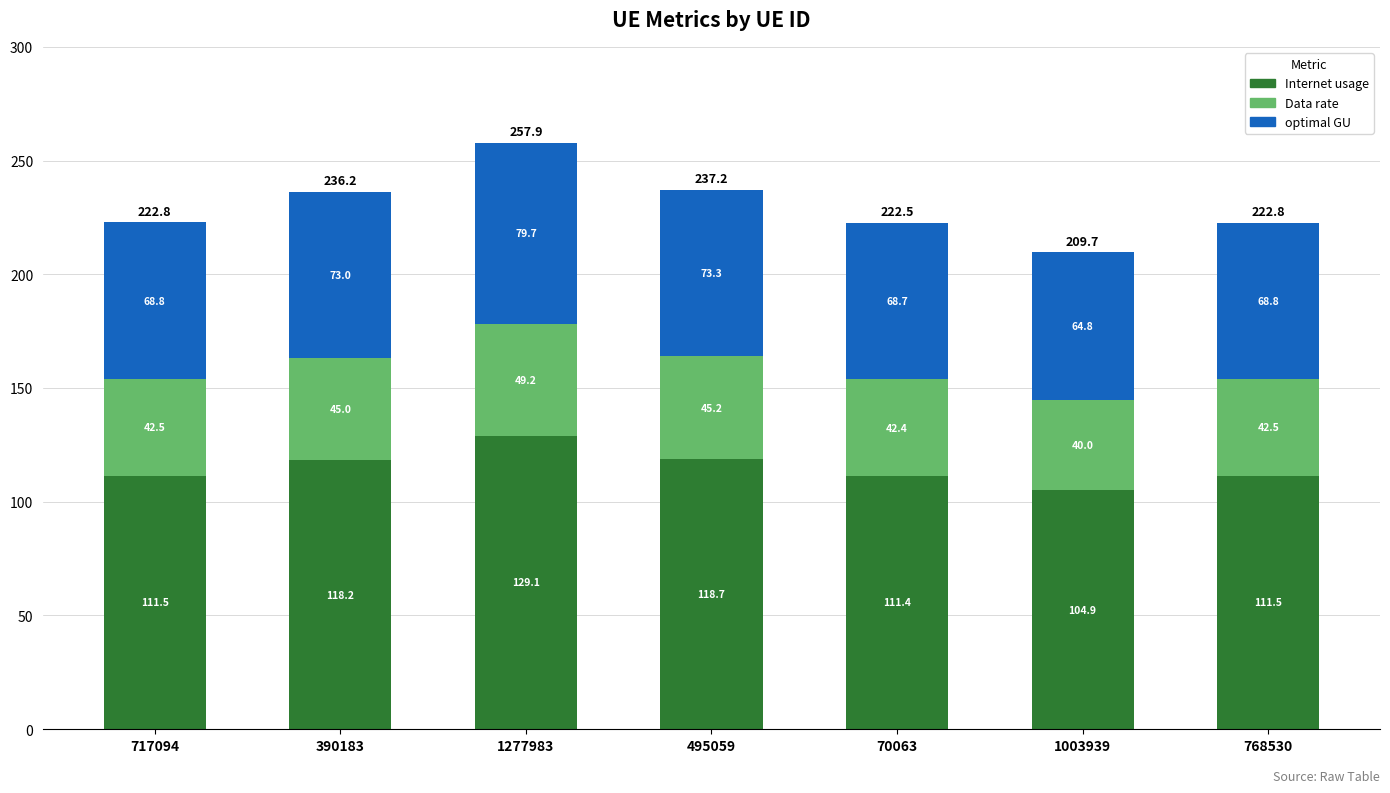

Which category has the lowest value in the Internet usage series?

1003939